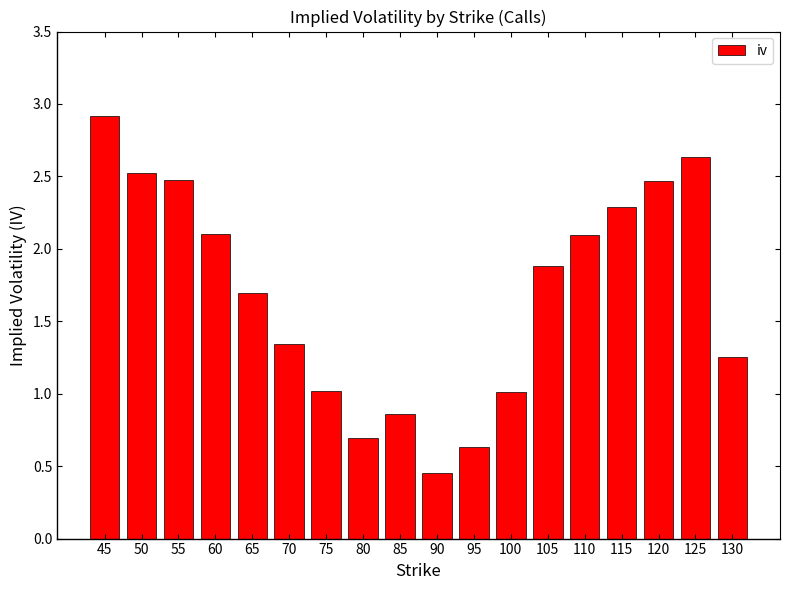

The value at 95 is 0.6. True or false?

True